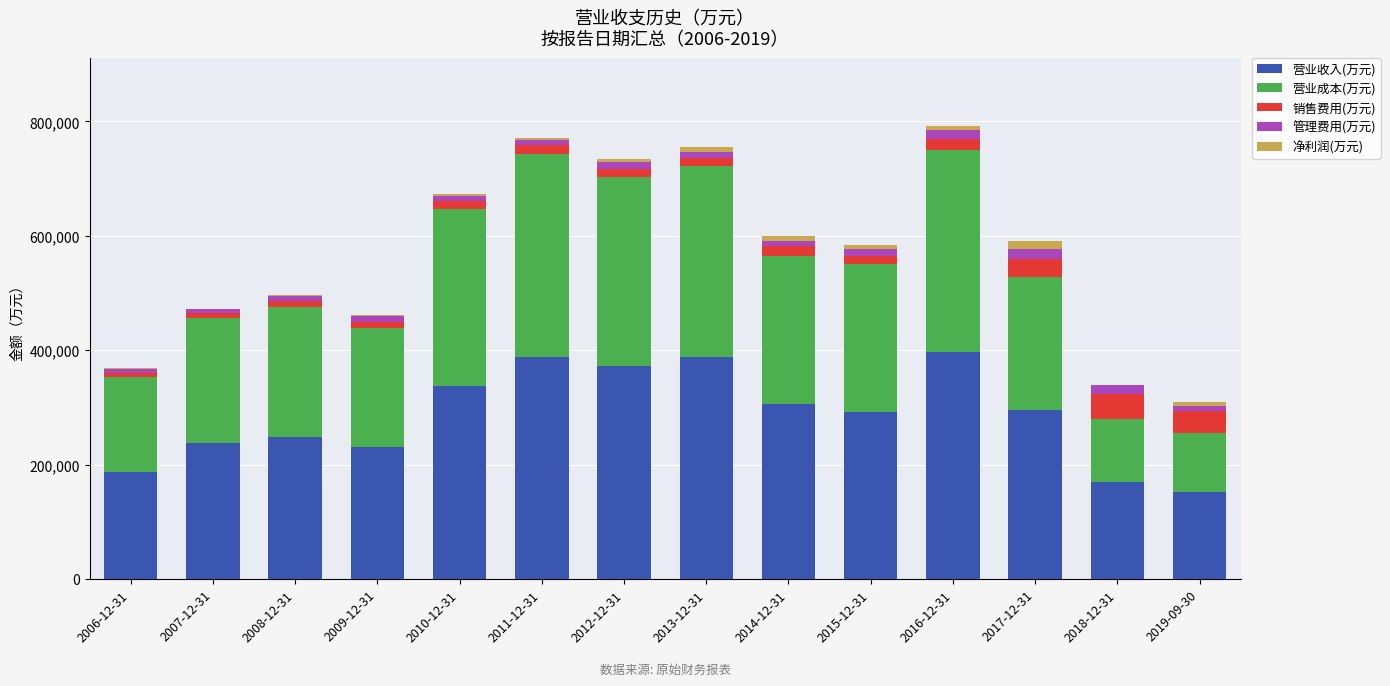

What are all the series names shown in the legend?

营业收入(万元), 营业成本(万元), 销售费用(万元), 管理费用(万元), 净利润(万元)